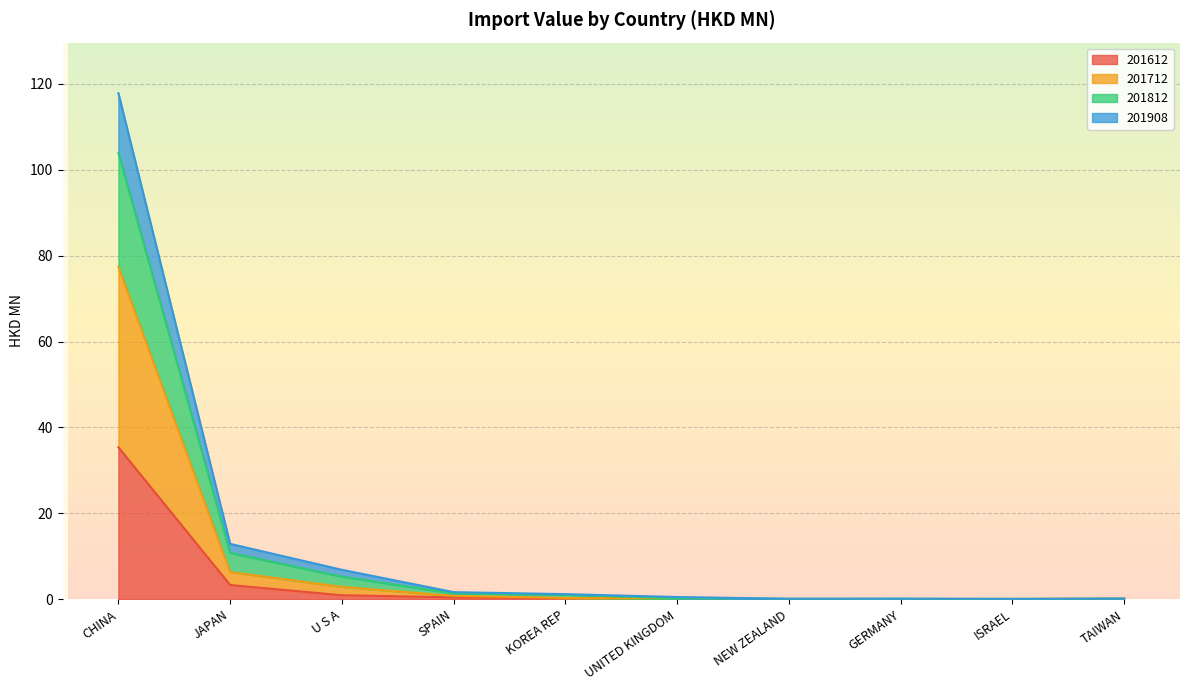

What is the maximum value for 201612?

35.4